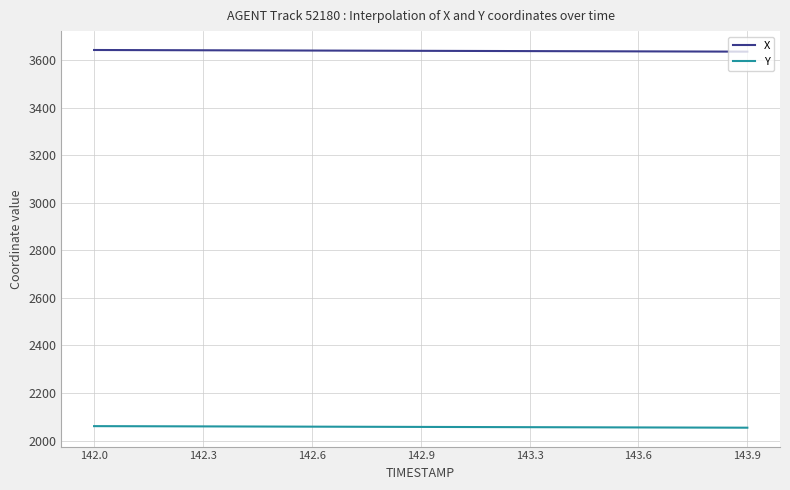

What is the sum of all X values?

1092134.6